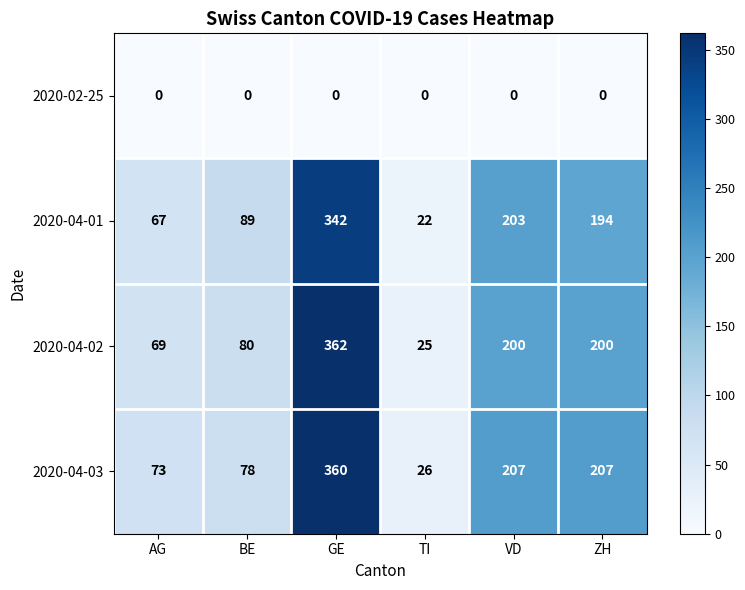

What is the average value of the 2020-04-02 series?

156